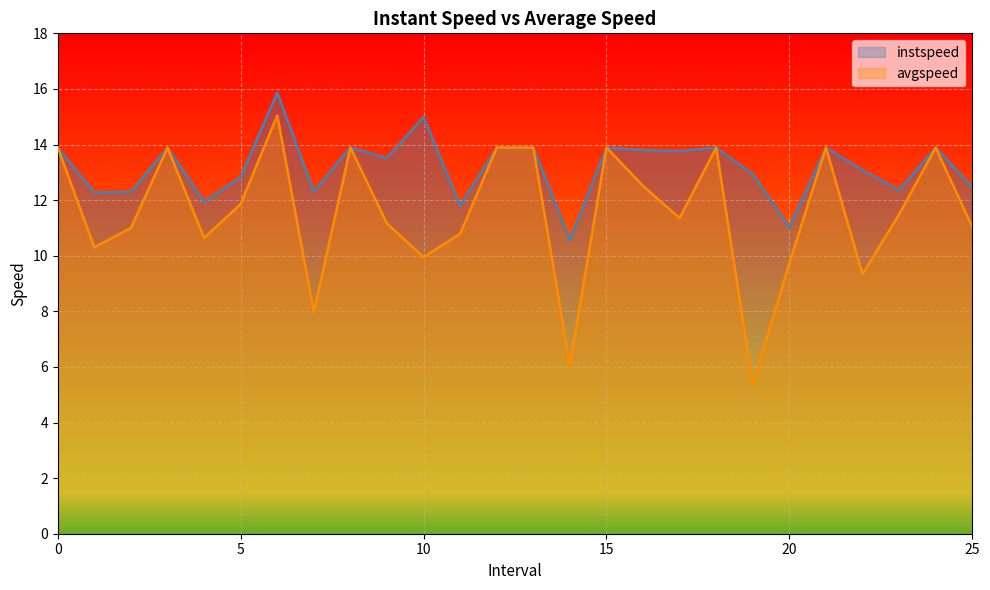

How many lines are shown in the chart?

2